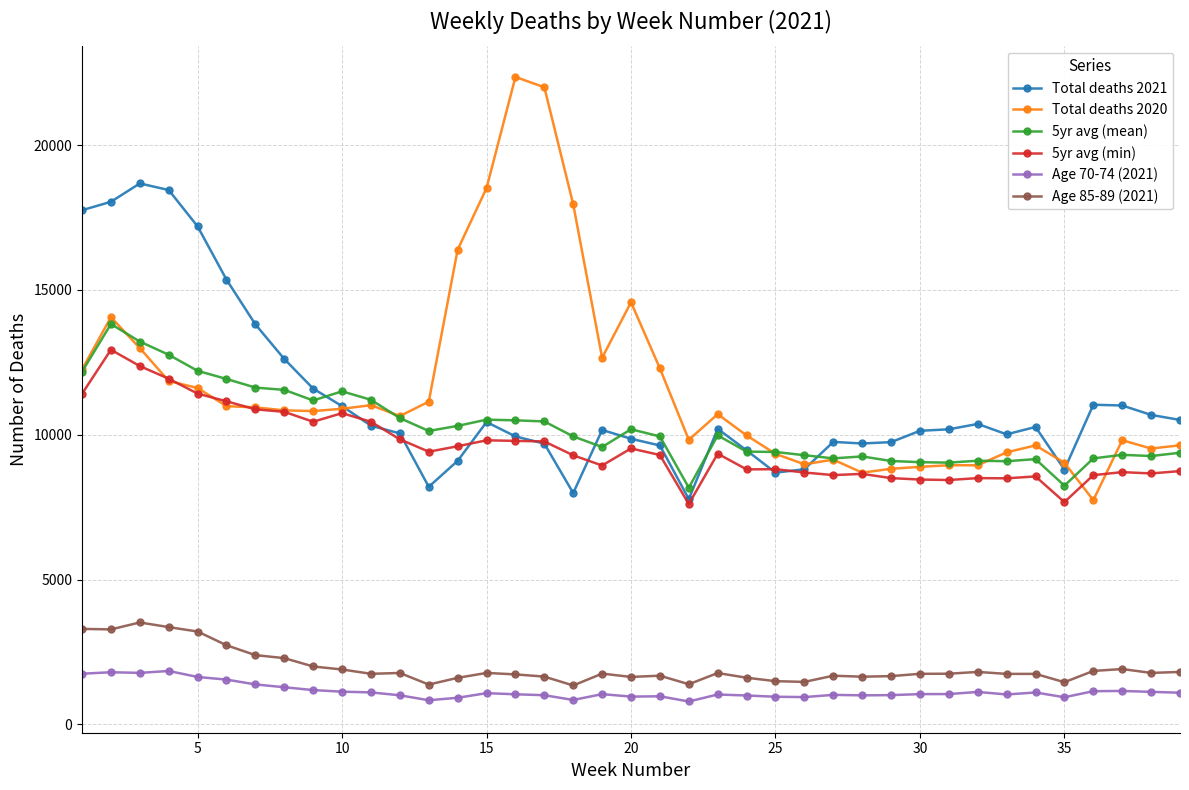

Is this an area chart (filled region under the line)?

No